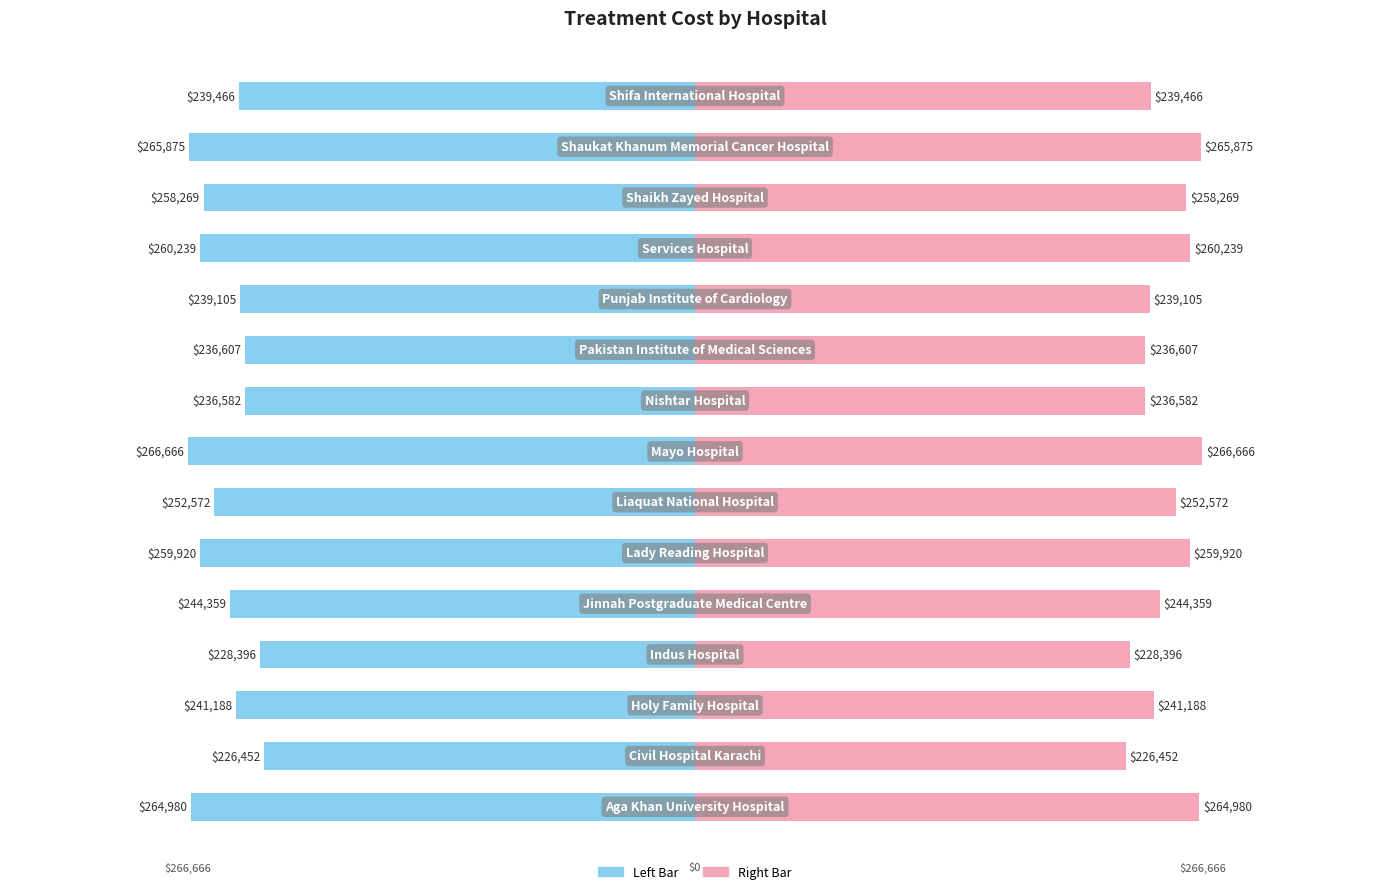

How many values in the Average of Treatment Cost (Right) series are below 244358?

7